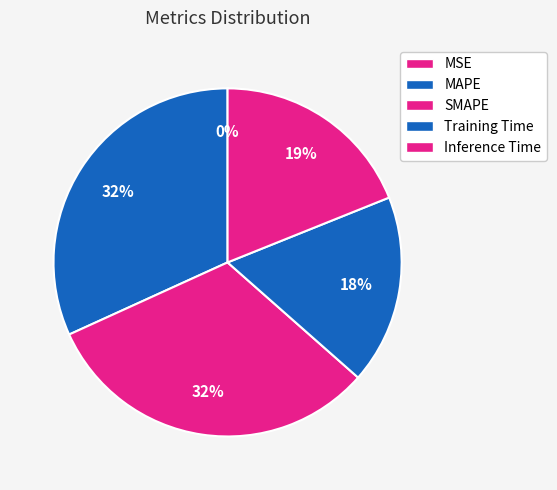

To the nearest percent, what is the combined percentage of Inference Time and Training Time?

37%